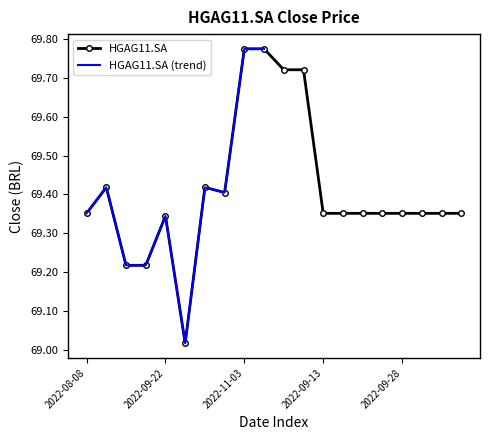

Is it true that the value at 2022-10-10 is 69.0?

True